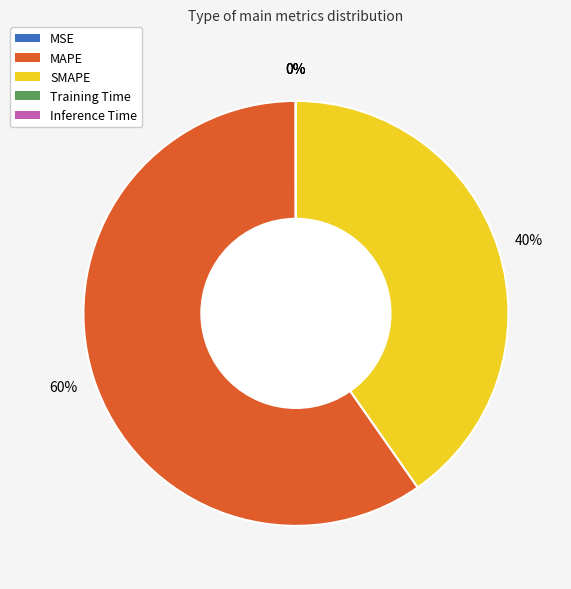

To the nearest percent, what is the average slice percentage?

20%